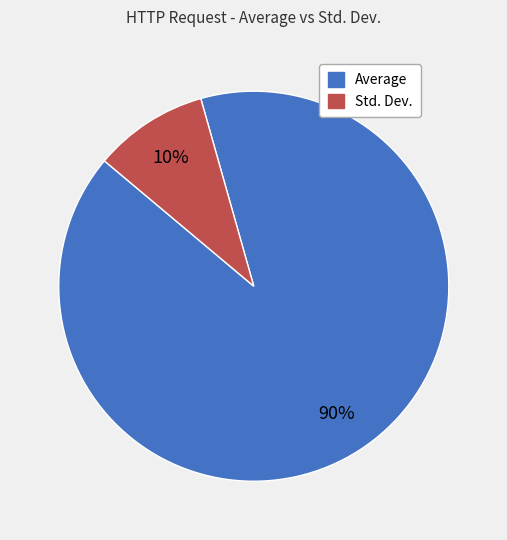

Rank the categories by value from lowest to highest.

Std. Dev., Average